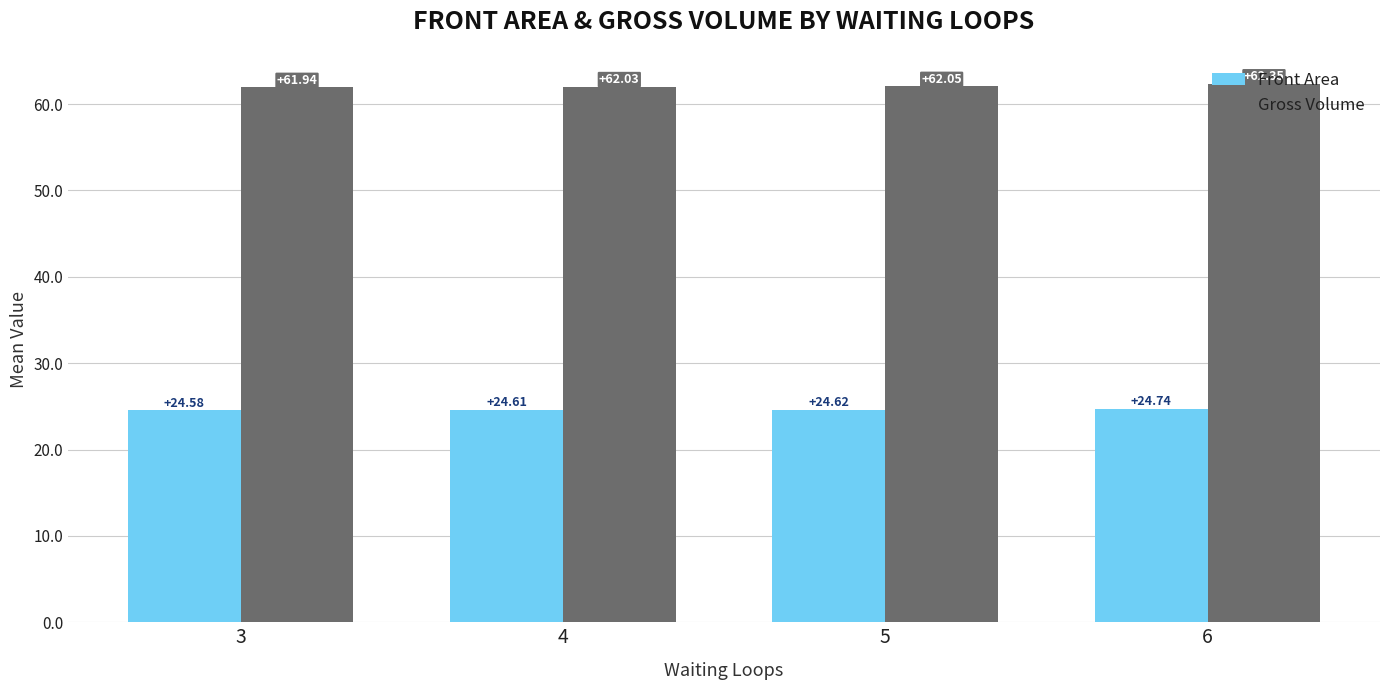

What is the sum of the Gross Volume values at 6 and 4?

124.4